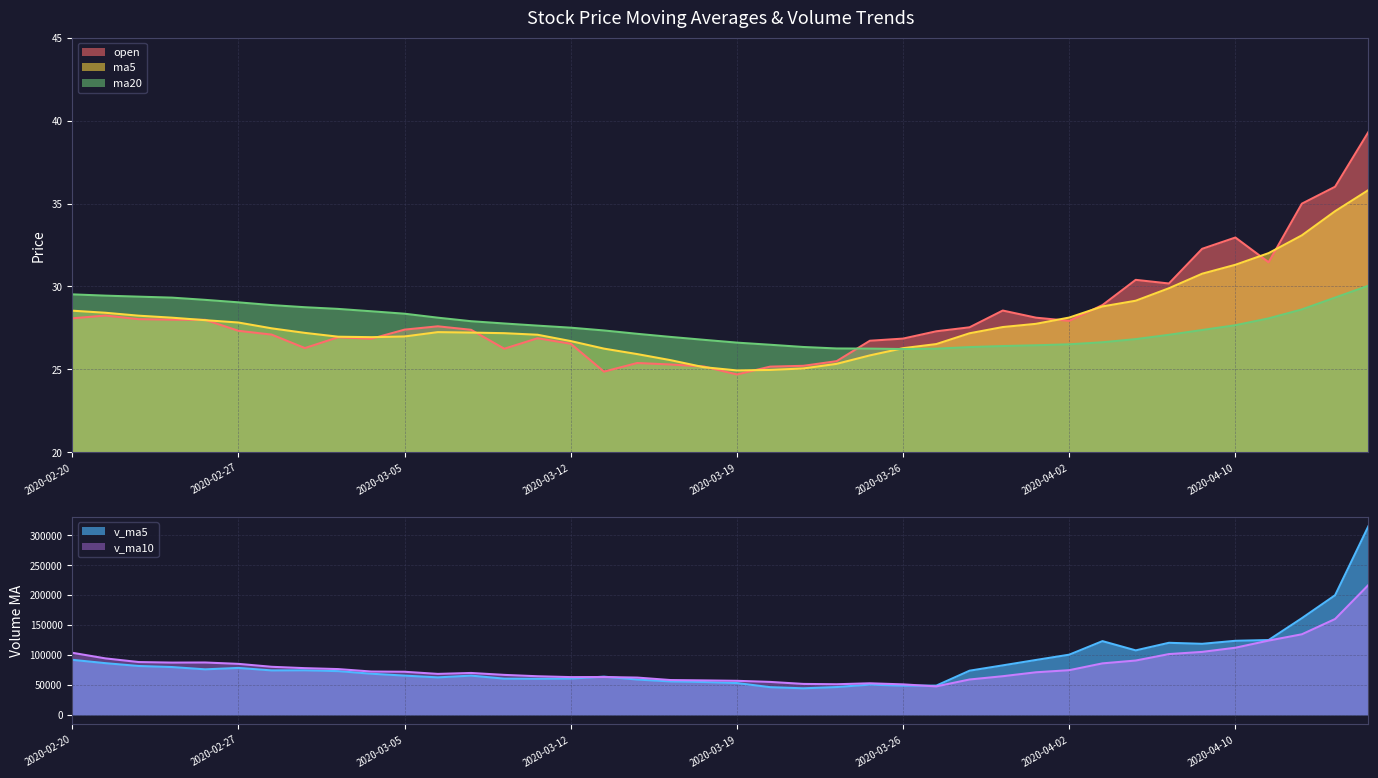

Which series ends up on top after the final intersection of ma5 and ma20?

ma5